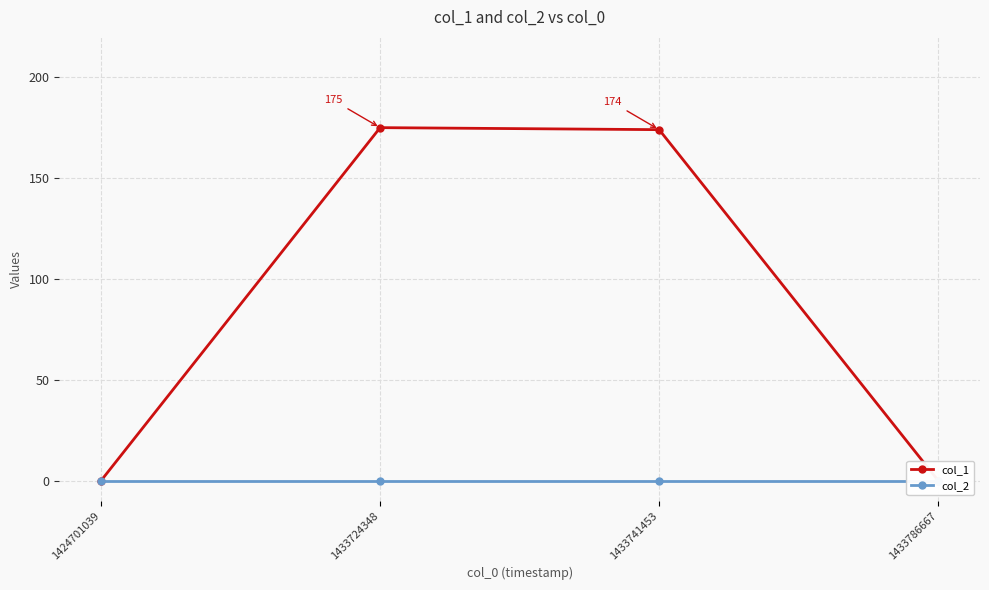

Is it true that col_1 equals 283 at 1433741453?

False